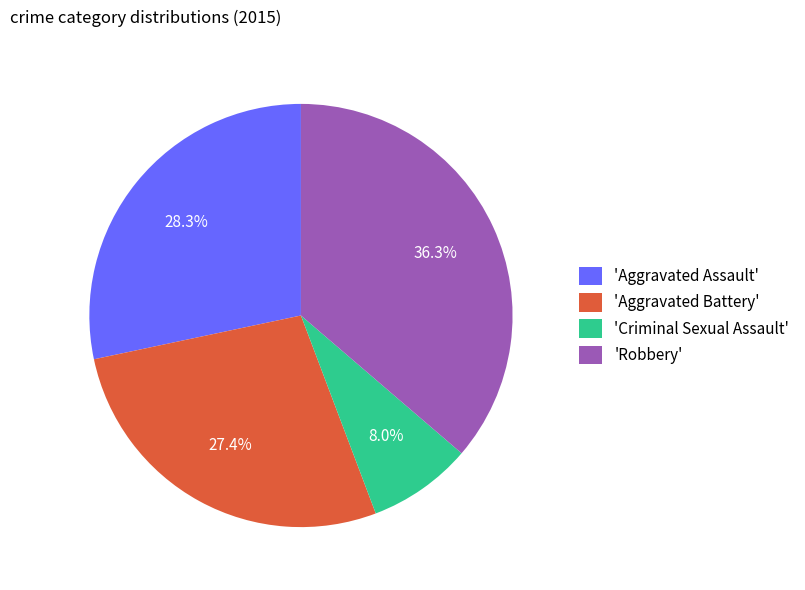

What is the smallest slice in the pie chart?

'Criminal Sexual Assault'